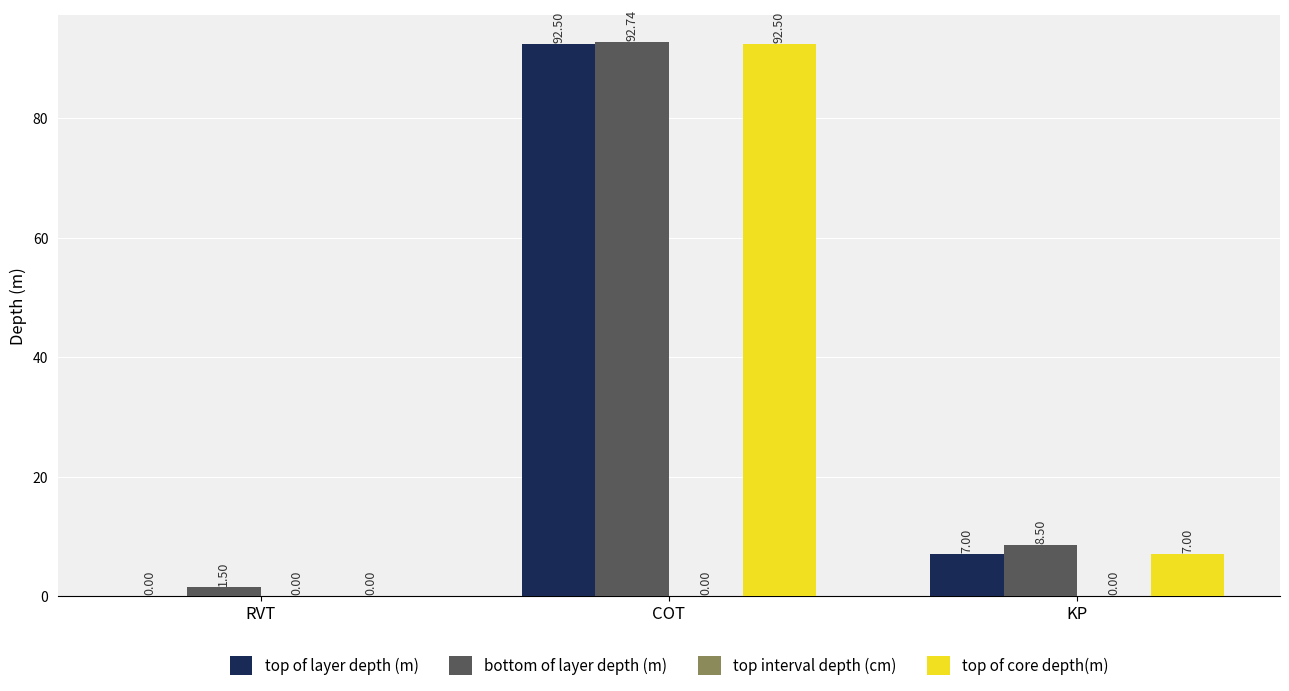

Is the value of bottom of layer depth (m) at COT greater than the value of top of core depth(m) at COT?

Yes